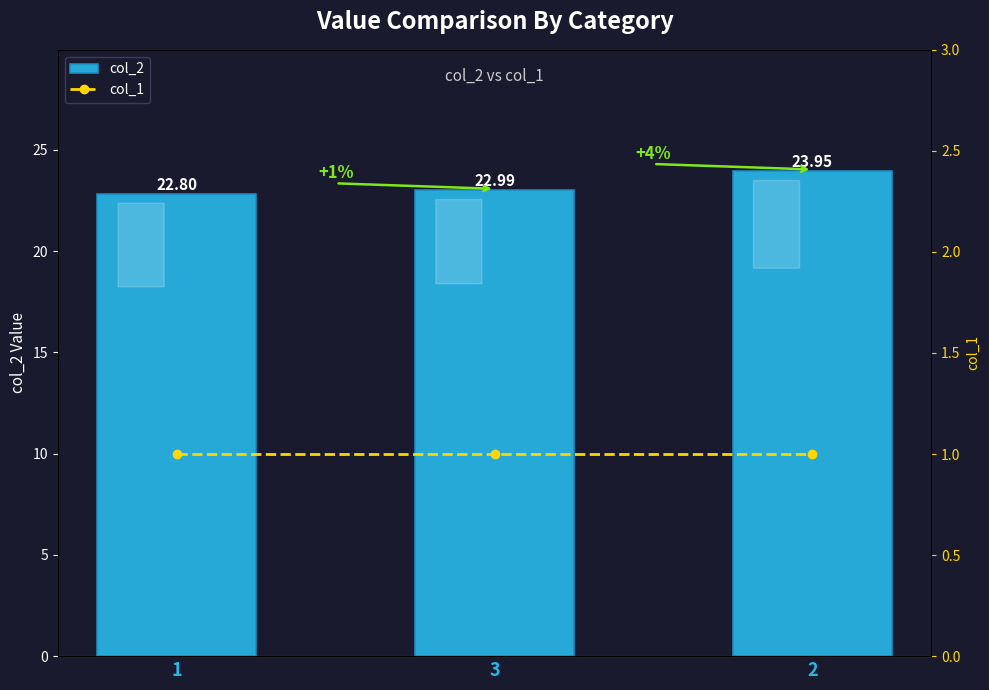

What is the spread (max minus min) of values at 1?

21.8